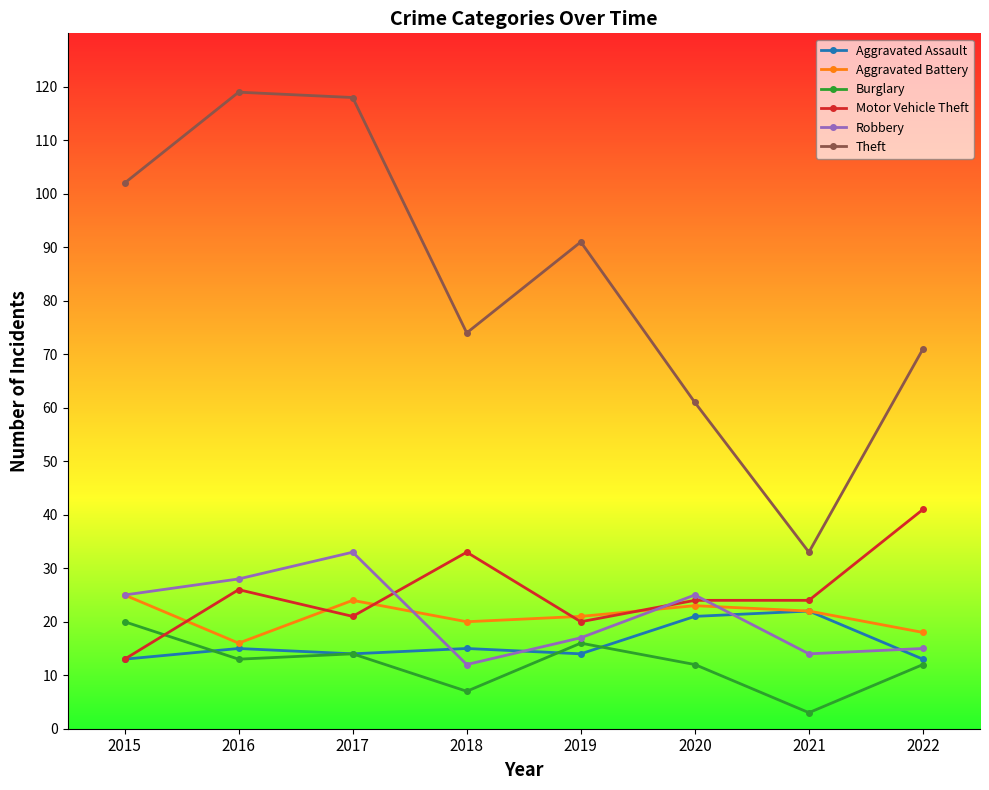

The Aggravated Battery series shows 34 at 2021. True or false?

False